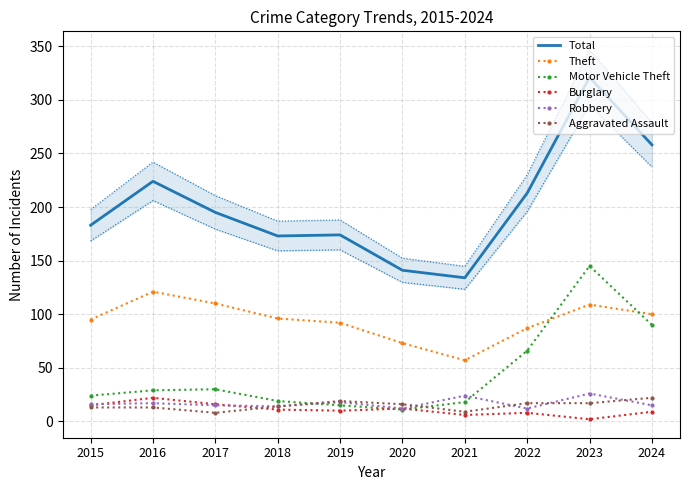

Rank the series by their maximum value, from lowest to highest.

Burglary, Aggravated Assault, Robbery, Theft, Motor Vehicle Theft, Total